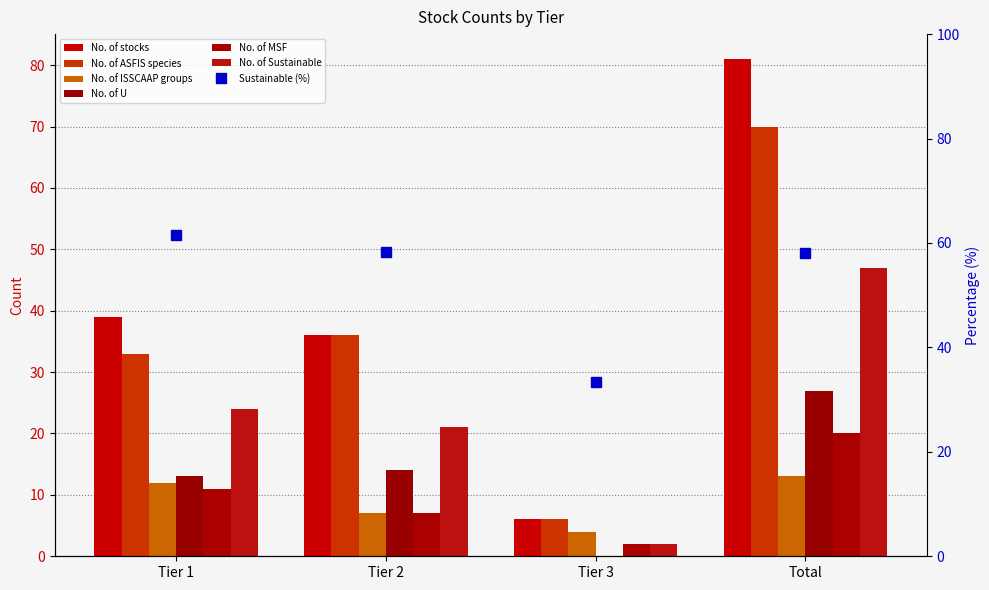

How many bars are there in each group?

6